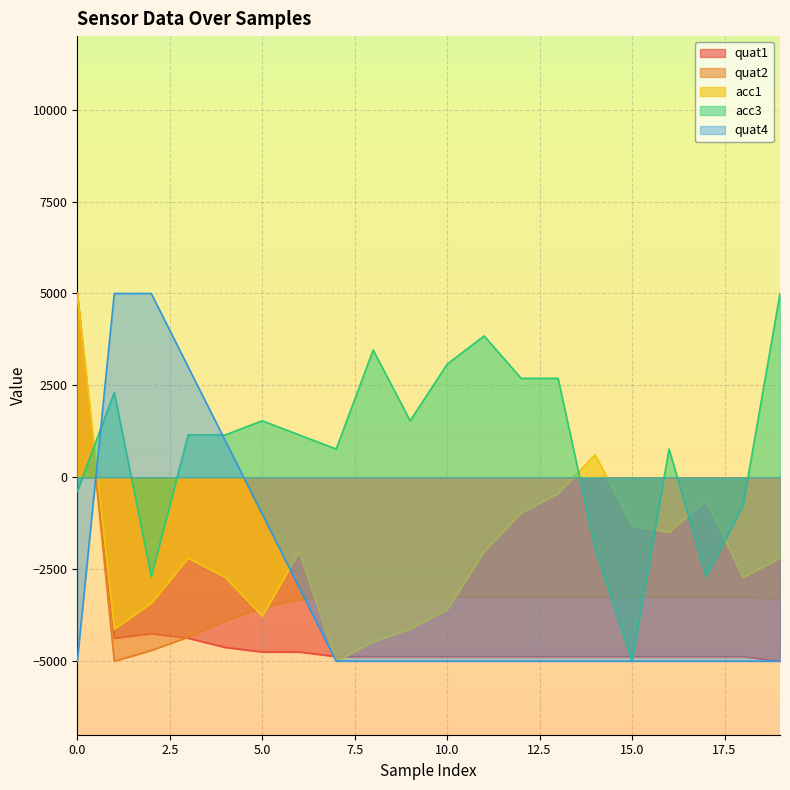

Between 4 and 8, which series saw the biggest shift?

quat4